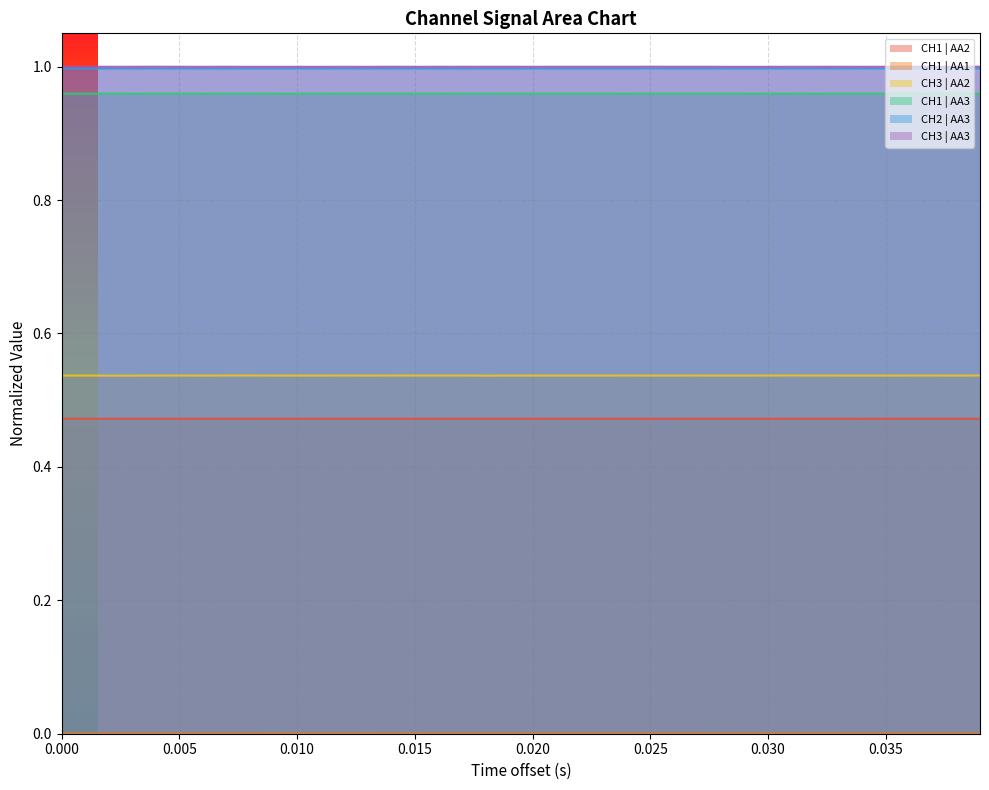

What are all the series names shown in the legend?

CH1 | AA2, CH1 | AA1, CH3 | AA2, CH1 | AA3, CH2 | AA3, CH3 | AA3